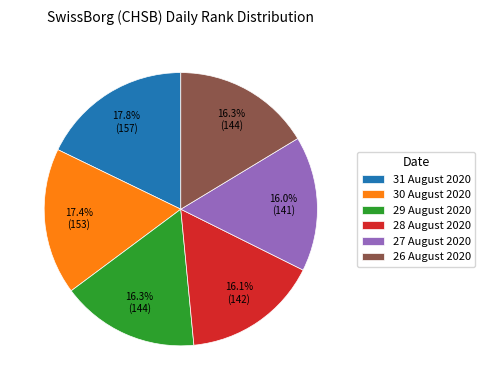

Between 30 August 2020 and 26 August 2020, which is larger?

30 August 2020